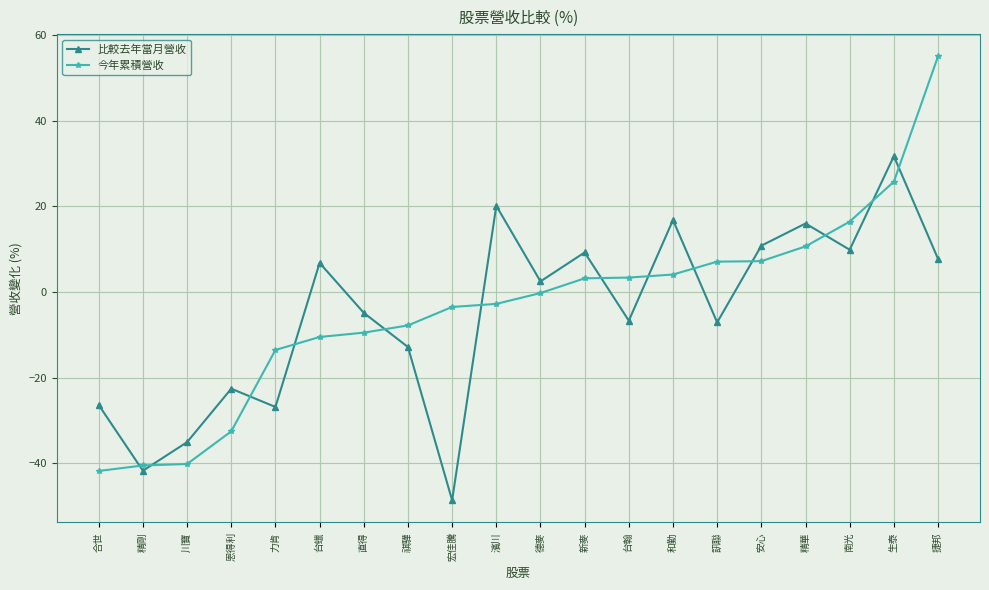

Rank the series by their maximum value, from highest to lowest.

今年累積營收, 比較去年當月營收